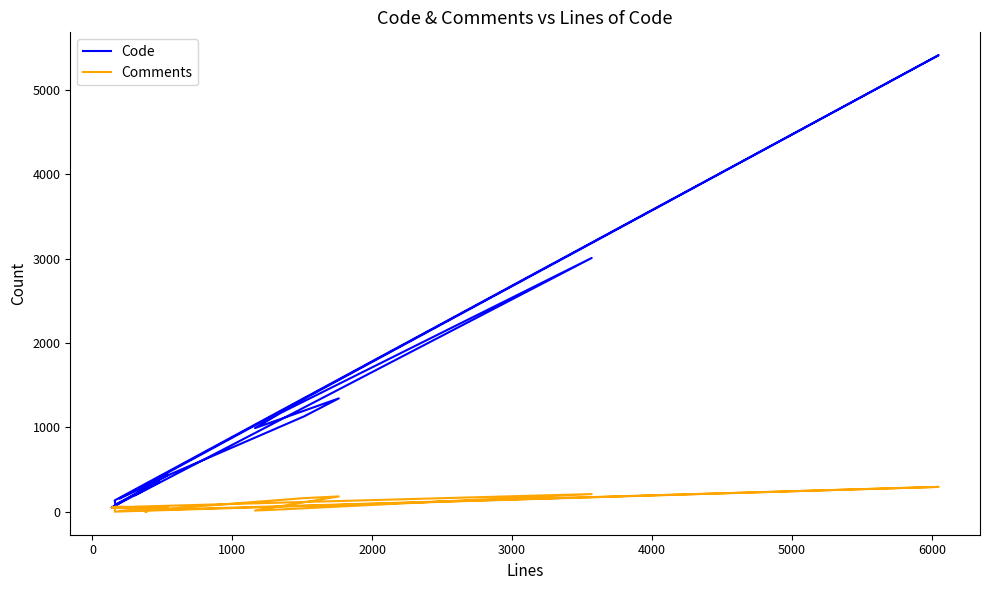

What is the label of the 3rd point from the left?

1000